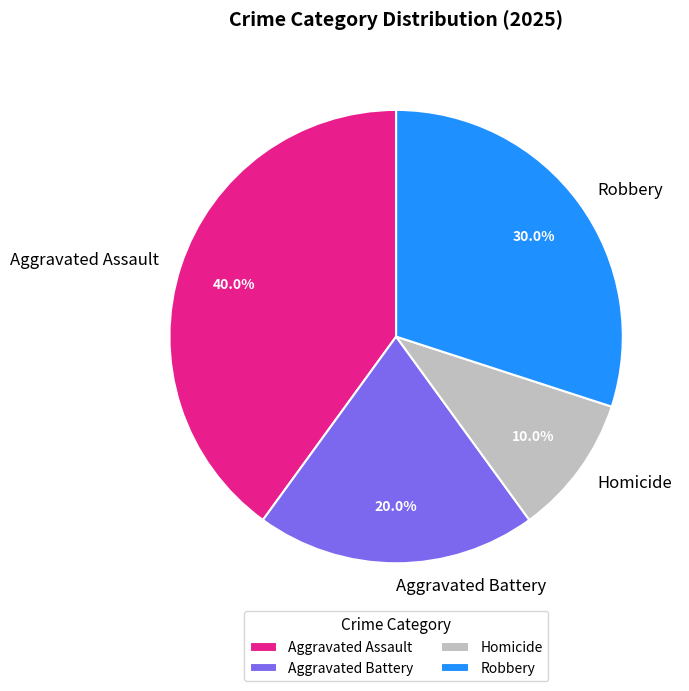

To the nearest percent, what is the combined percentage of Homicide and Aggravated Assault?

50%